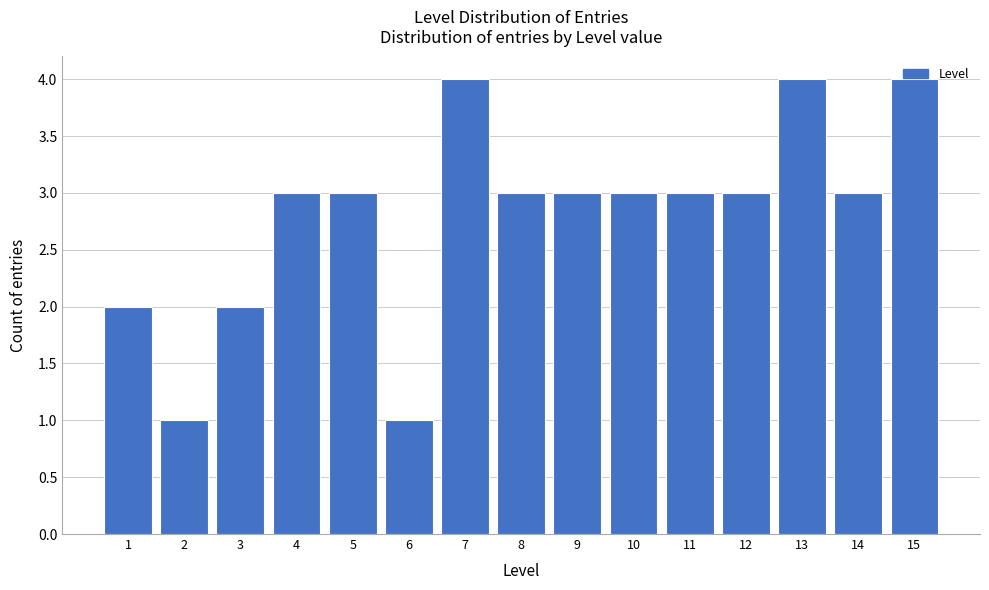

What is the value of the 11th bar from the left?

3